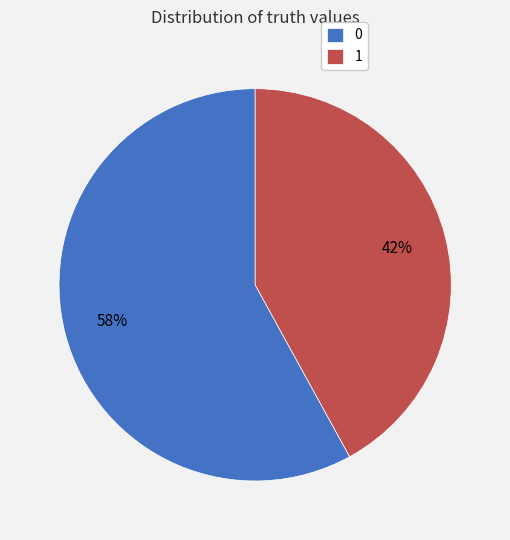

To the nearest percent, what portion does 1 represent?

42%